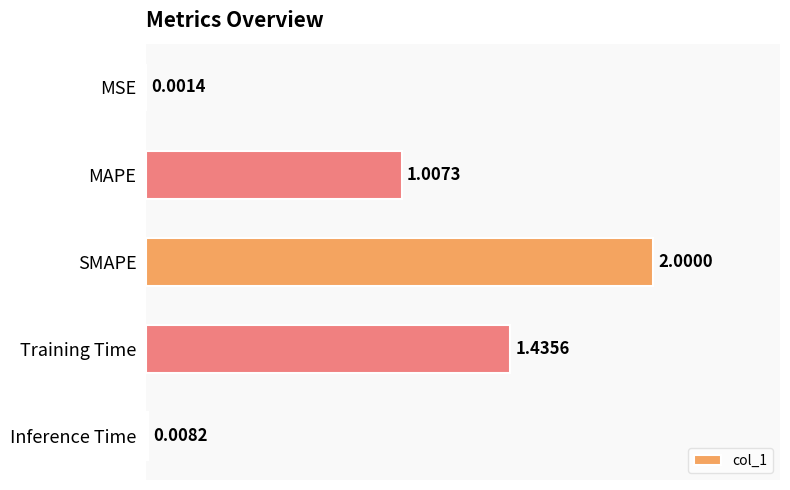

What is the sum of all values?

4.5